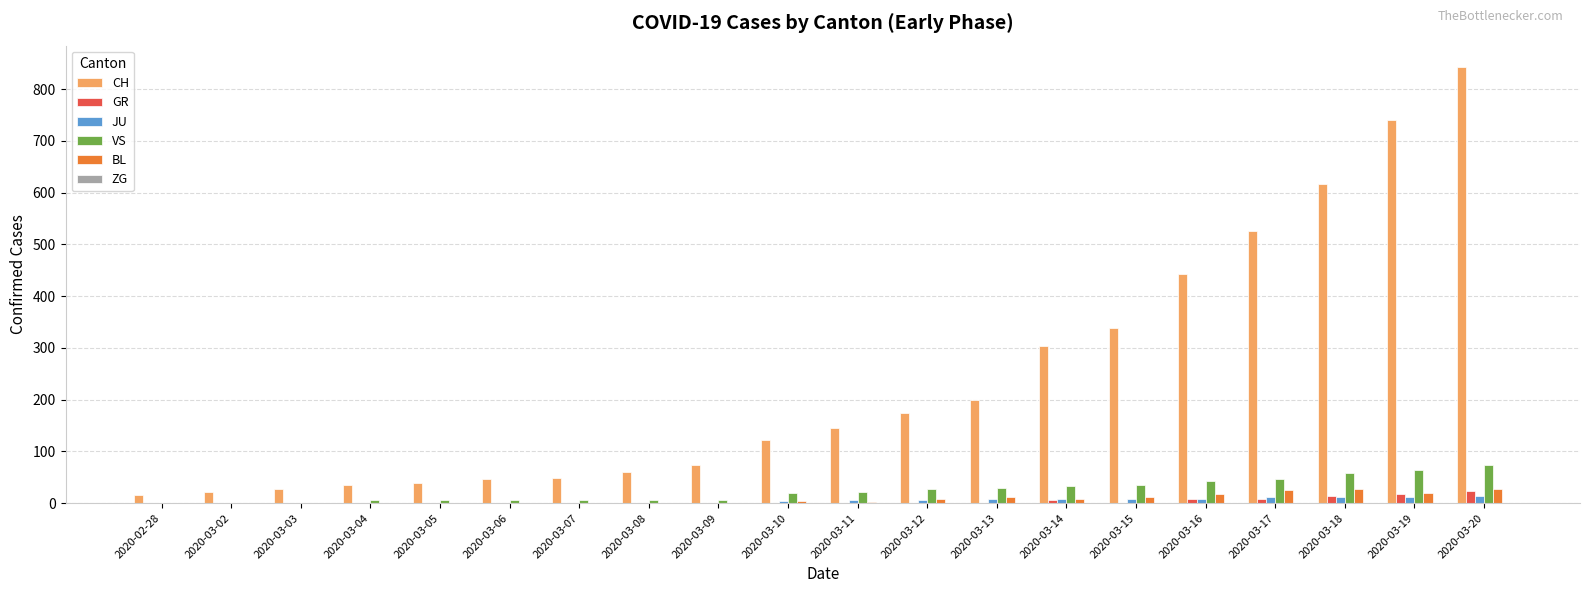

What is the sum of all CH values?

4822